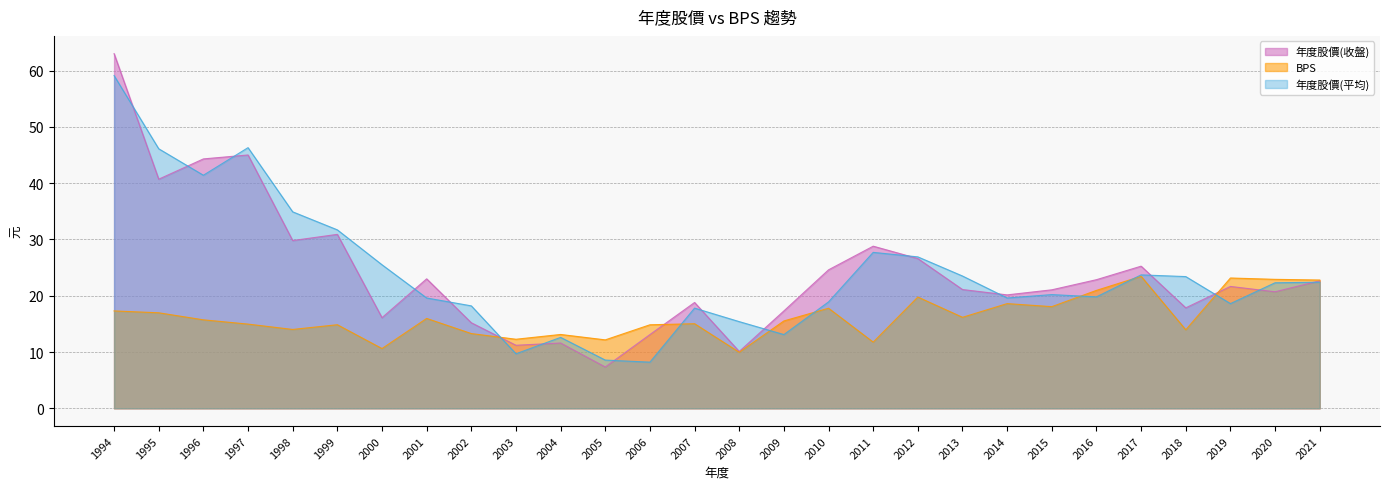

What is the difference between the maximum and minimum values in the 年度股價(收盤) series?

55.7